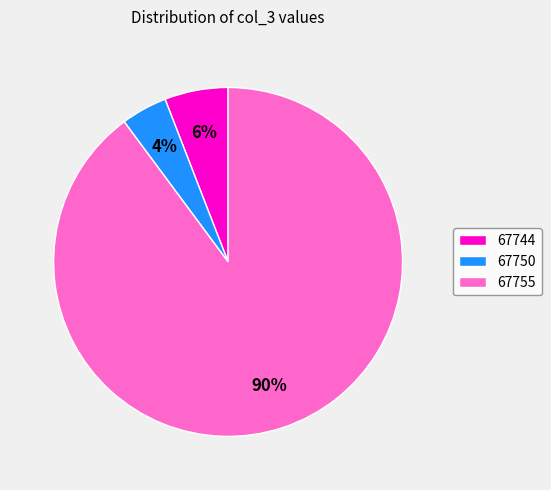

Is the sum of 67750 and 67755 greater than half?

Yes